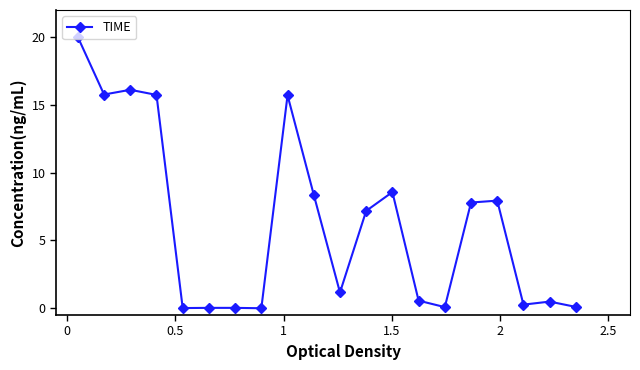

What is the sum of all values?

125.9